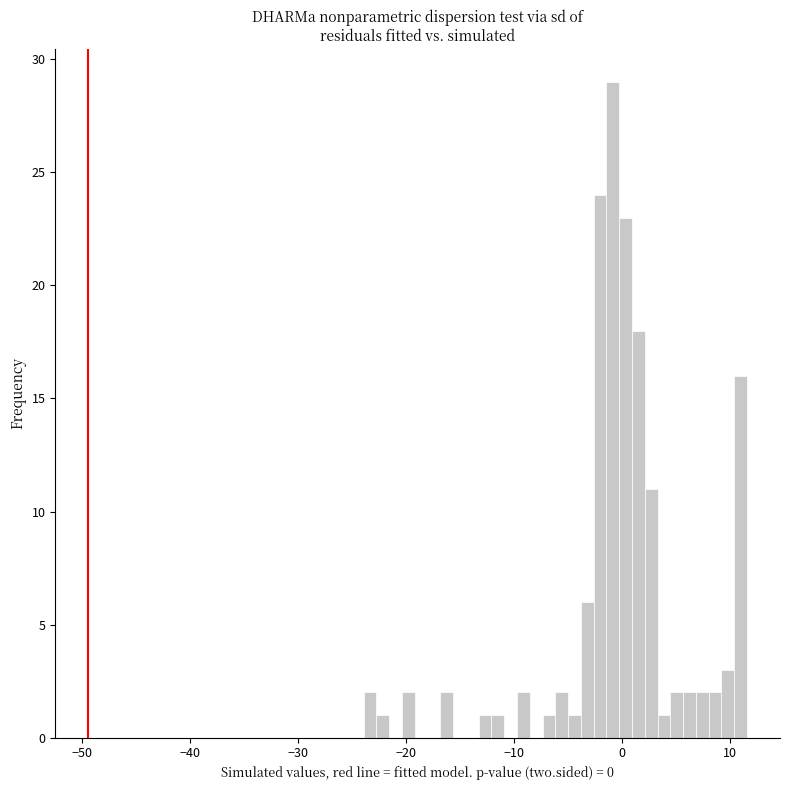

Around what value on the x-axis is the tallest bar? Give the approximate position of its centre, as read against the axis.

-1